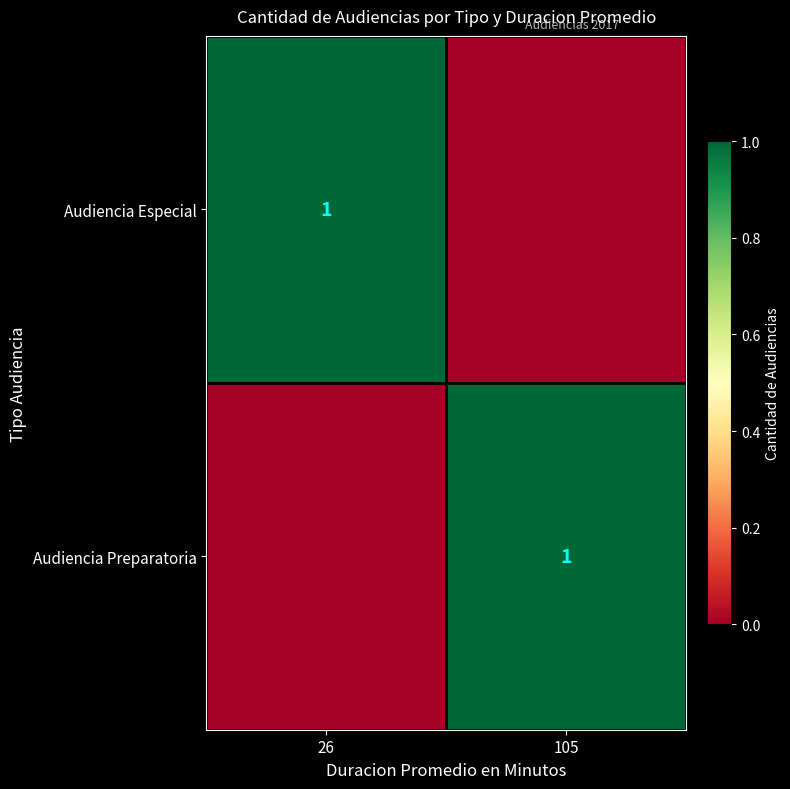

The value of Audiencia Especial at 26 is 2. True or false?

False